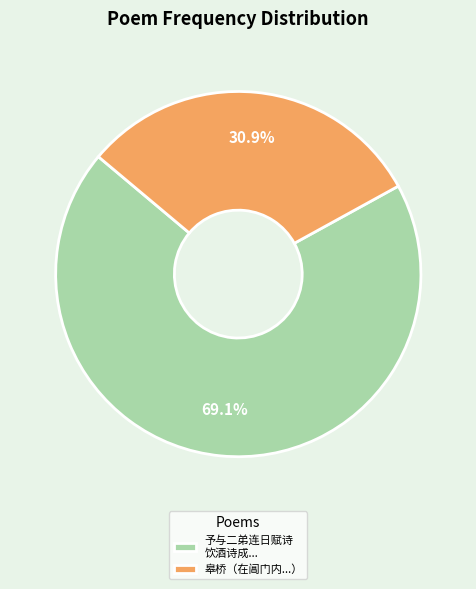

Which has a higher value, 皋桥（在阊门内...） or 予与二弟连日赋诗 饮酒诗成...?

予与二弟连日赋诗 饮酒诗成...